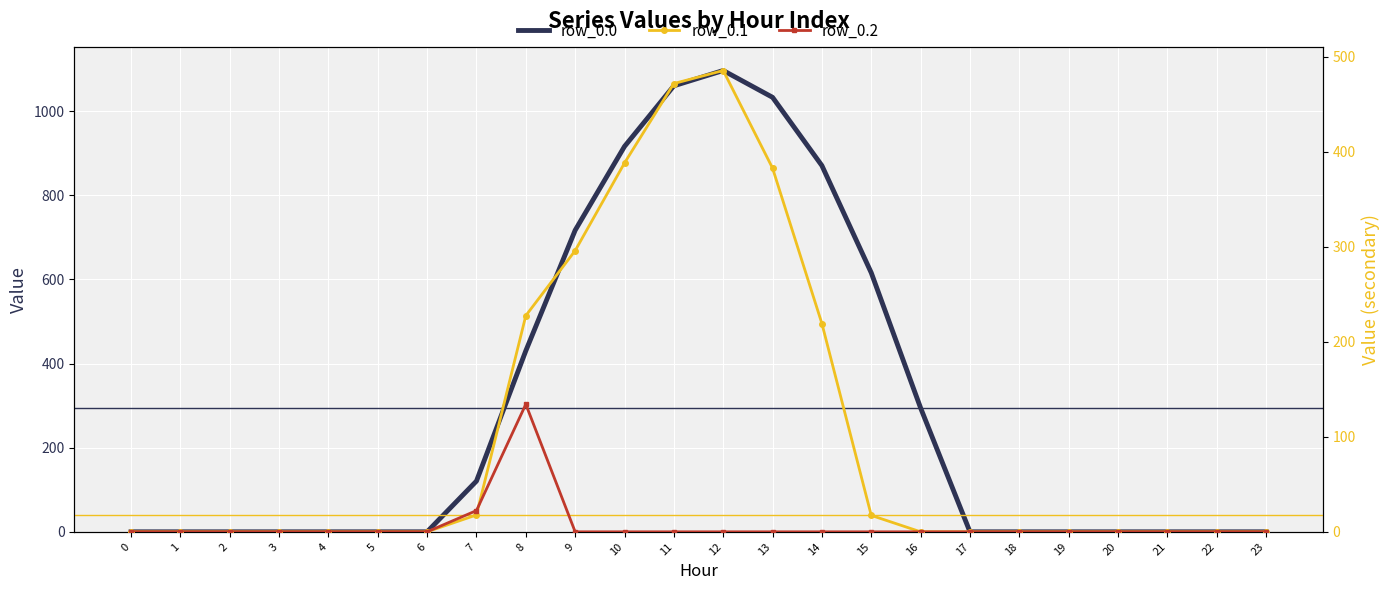

At which category does row_0.0 reach its first local peak?

12